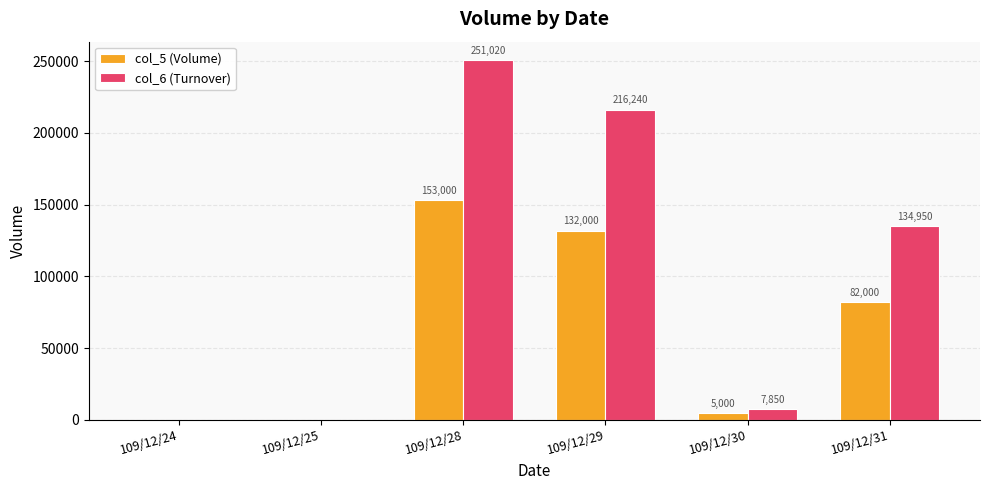

Are the bars grouped side by side (vs. stacked)?

Yes